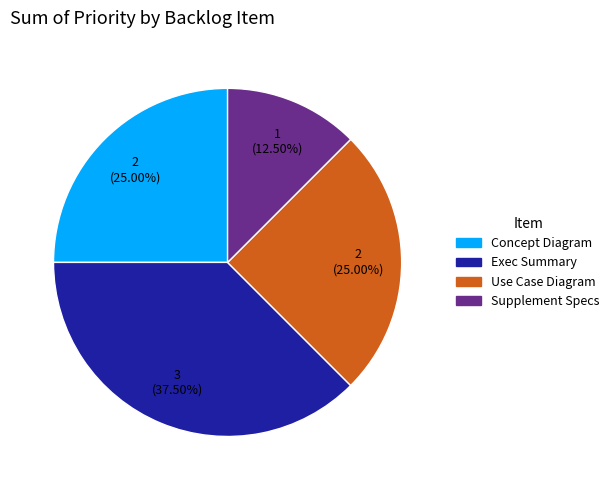

Is the sum of Exec Summary and Use Case Diagram greater than half?

Yes